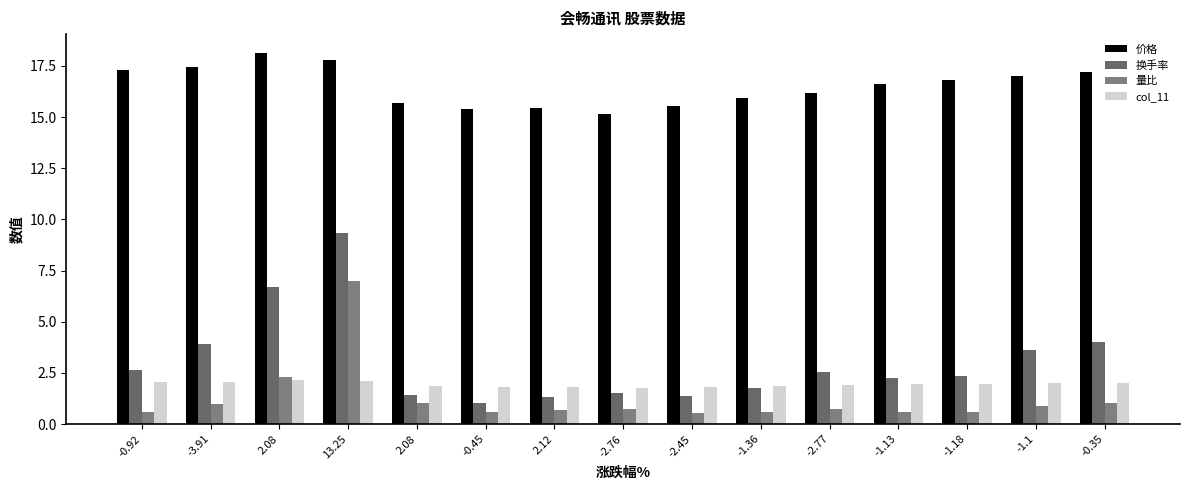

At which label does 价格 first exceed 16?

-0.92